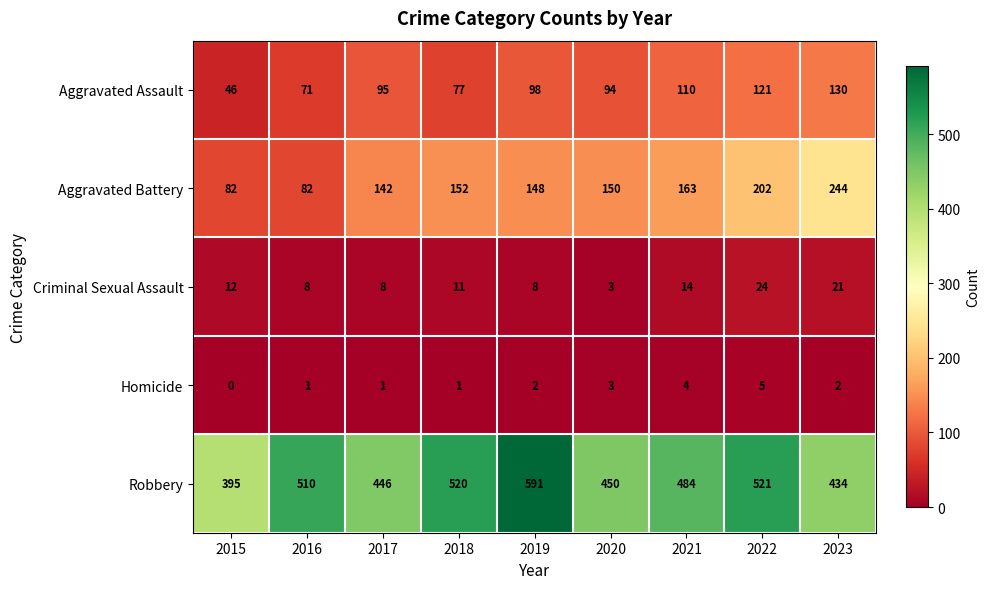

Which series has the widest spread of values?

Robbery